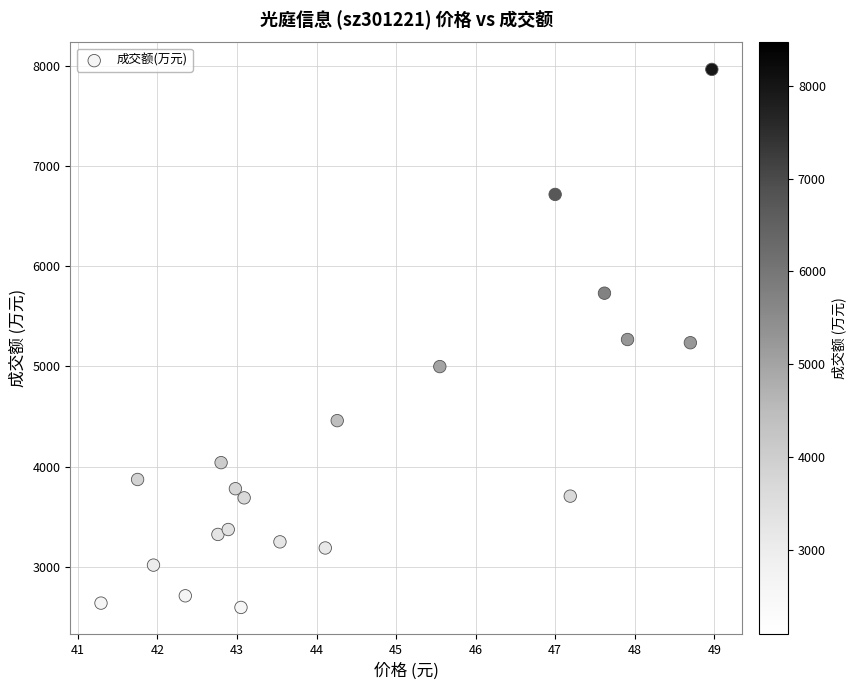

What is the range of Y values (max minus min)?

5366